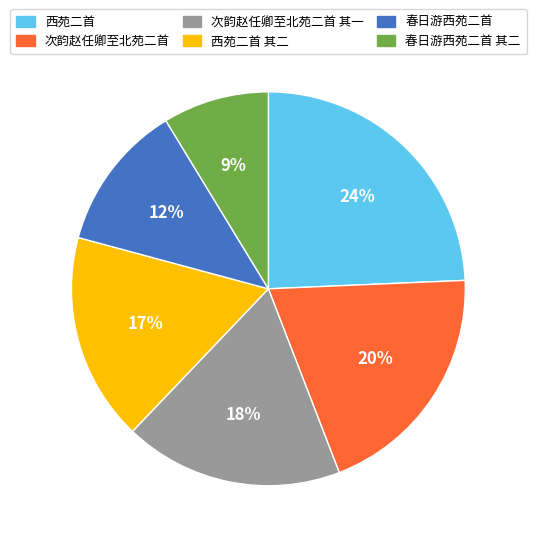

Approximately how many times larger is the value at 次韵赵任卿至北苑二首 其一 compared to 西苑二首 其二?

1.1